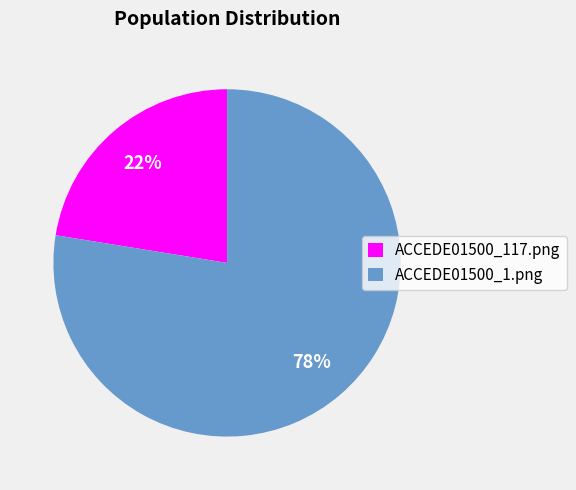

Is the sum of ACCEDE01500_117.png and ACCEDE01500_1.png greater than half?

Yes